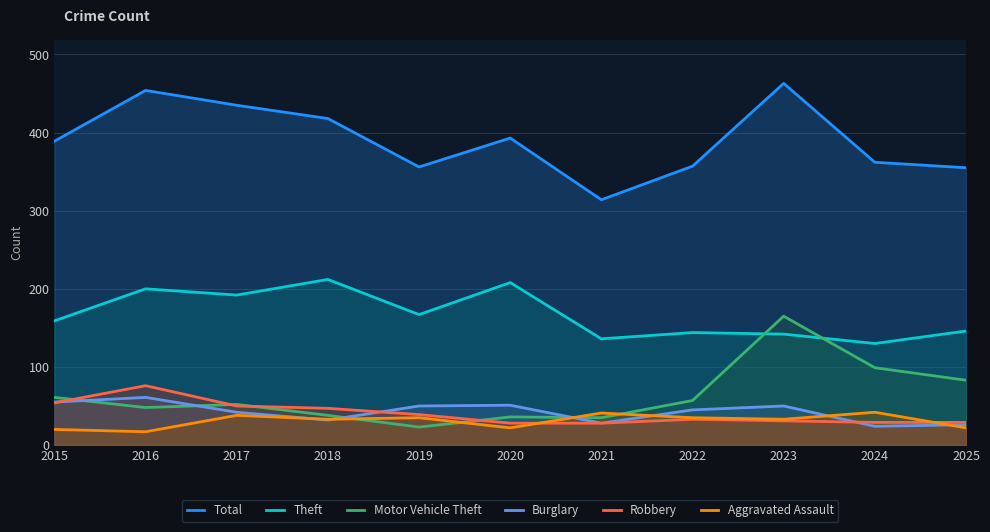

After their last crossing, which series has the higher values: Robbery or Aggravated Assault?

Robbery